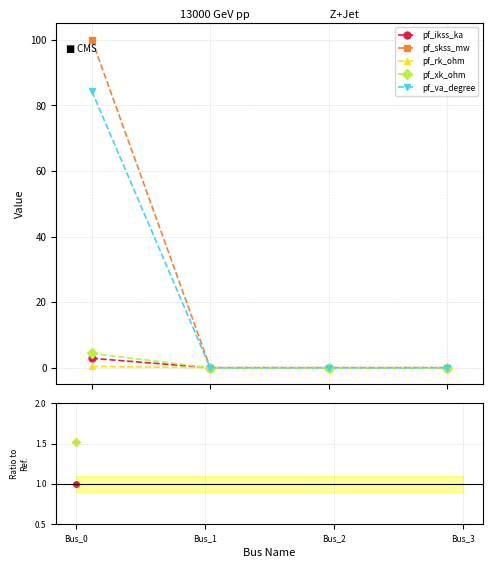

Is this an area chart (filled region under the line)?

No